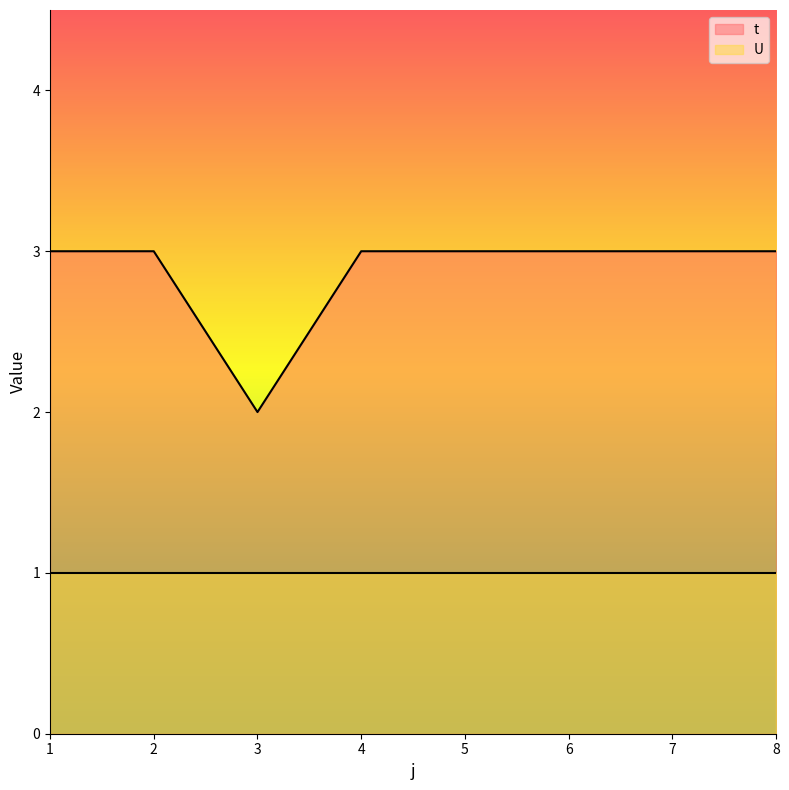

The value at 8 is 3. True or false?

True